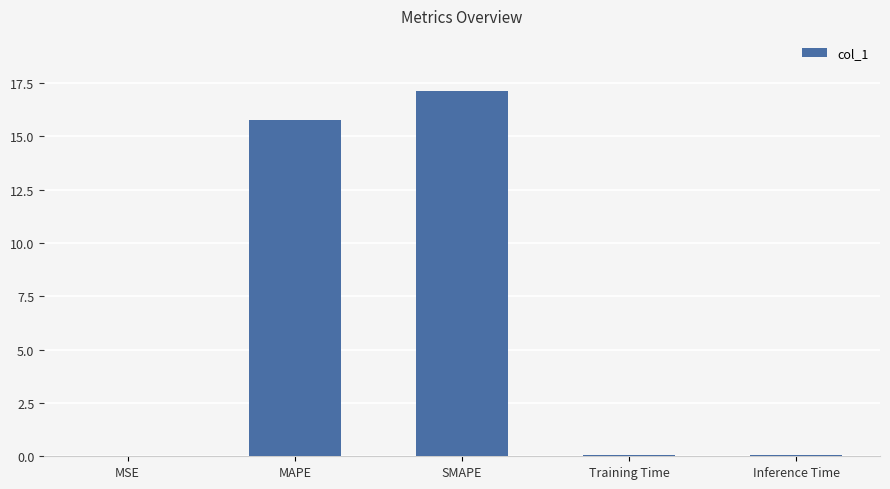

What is the difference between the values at Training Time and MAPE?

15.7